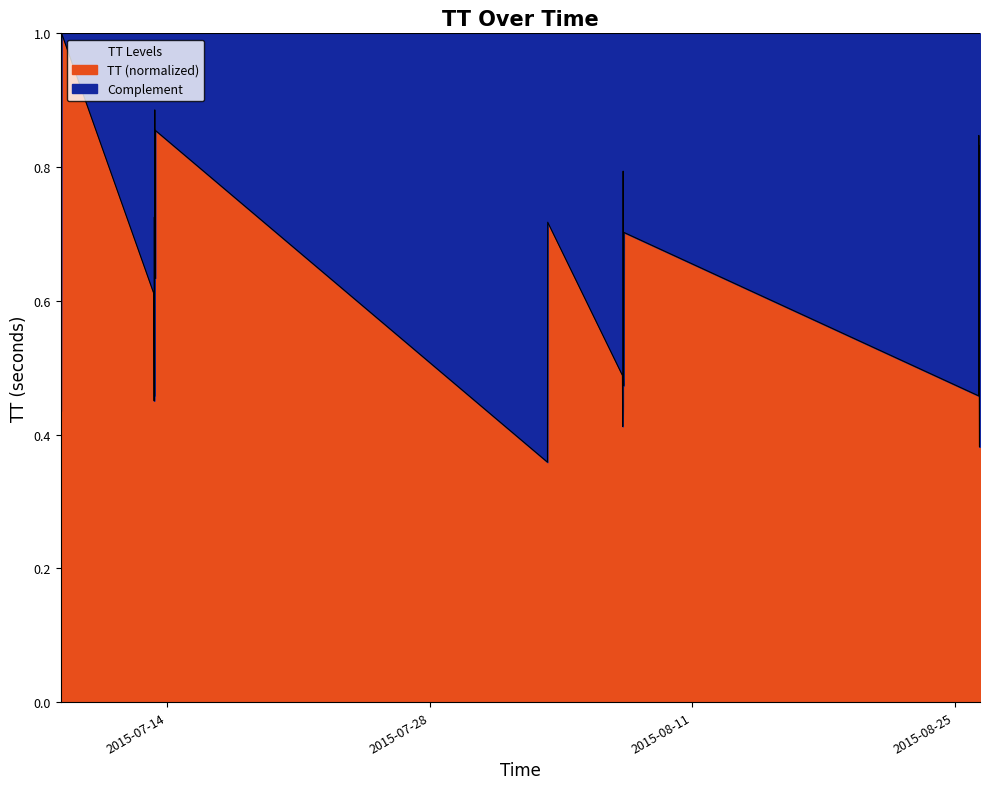

What is the greatest value displayed?

1.0